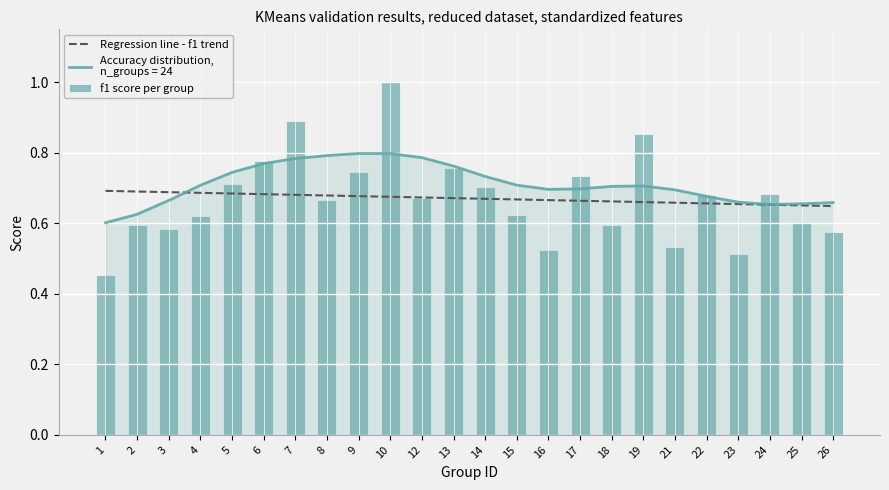

Rank the categories by value from highest to lowest.

10, 7, 19, 6, 13, 9, 17, 5, 14, 24, 22, 12, 8, 15, 4, 25, 2, 18, 3, 26, 21, 16, 23, 1